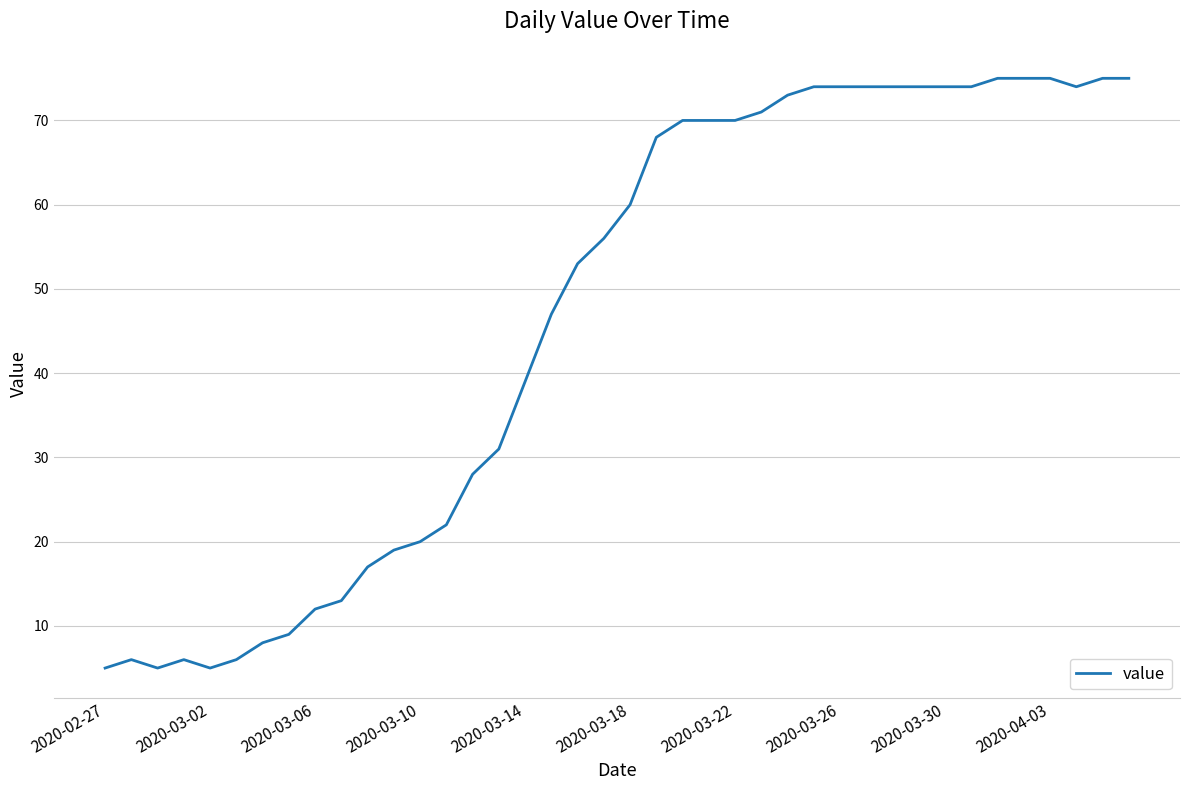

What is the minimum value shown in the chart?

5